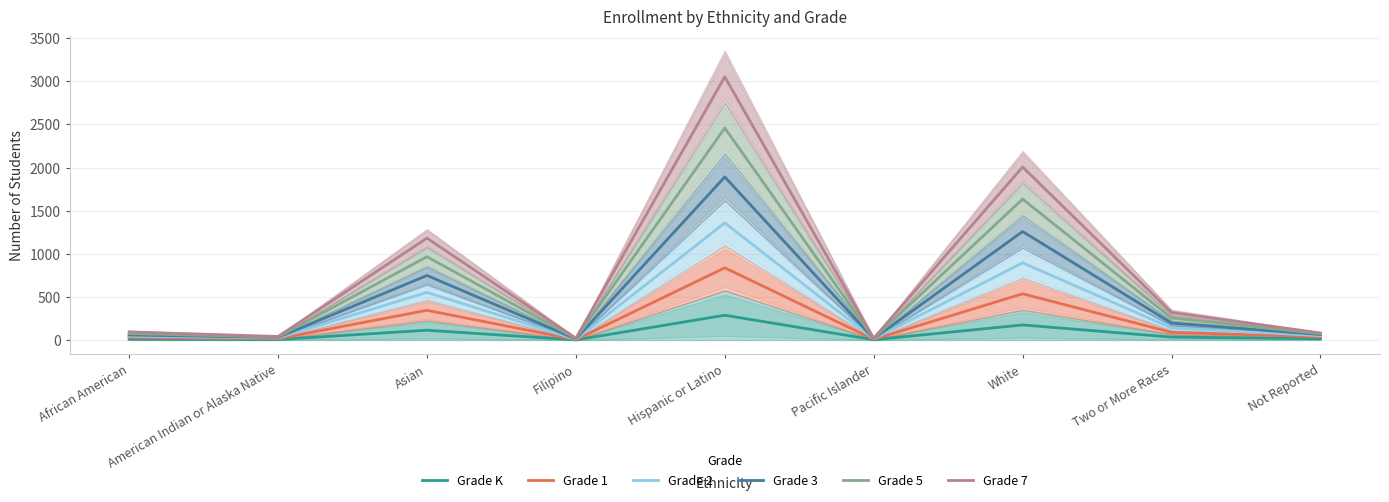

Count the number of categories in the chart.

9